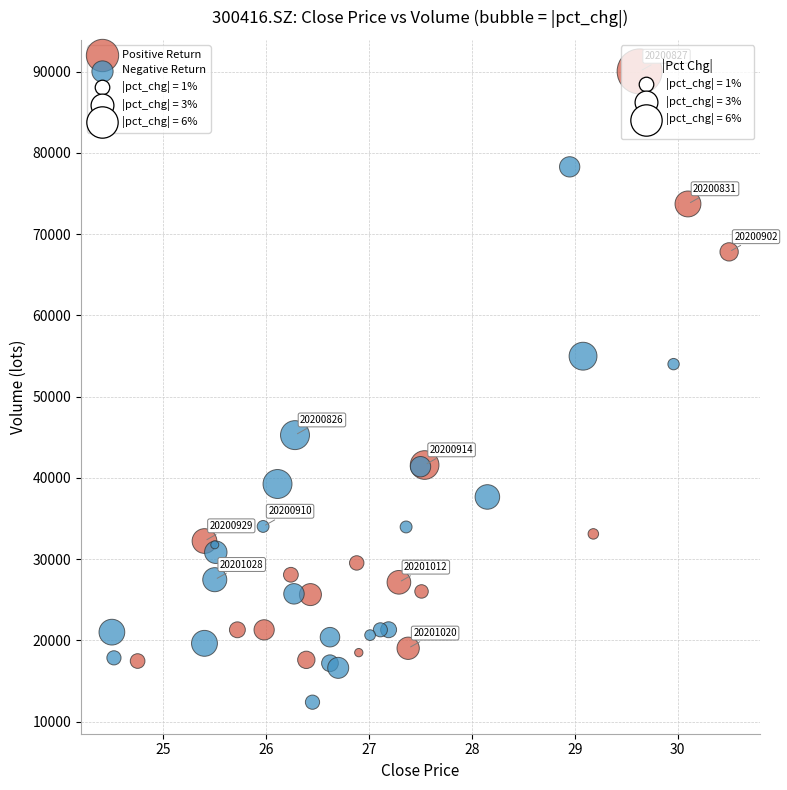

Which series contains the lowest Y value?

Negative Return